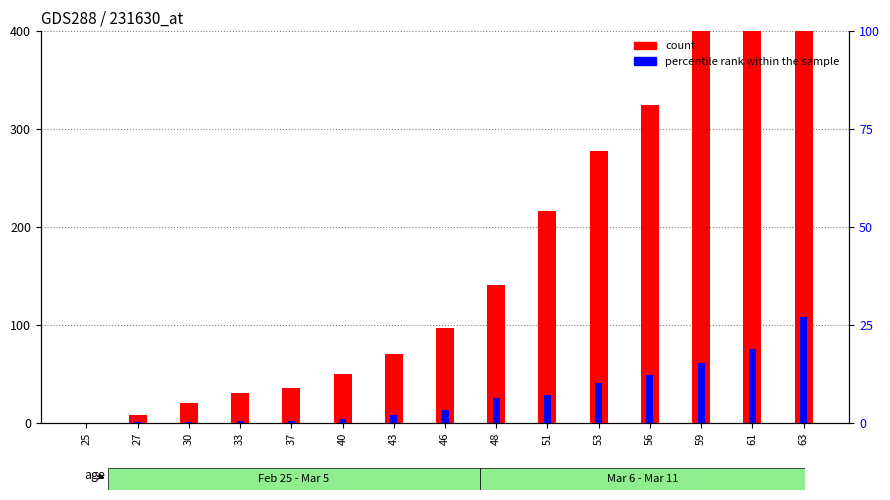

Which series has the largest range (max minus min)?

CH (count)